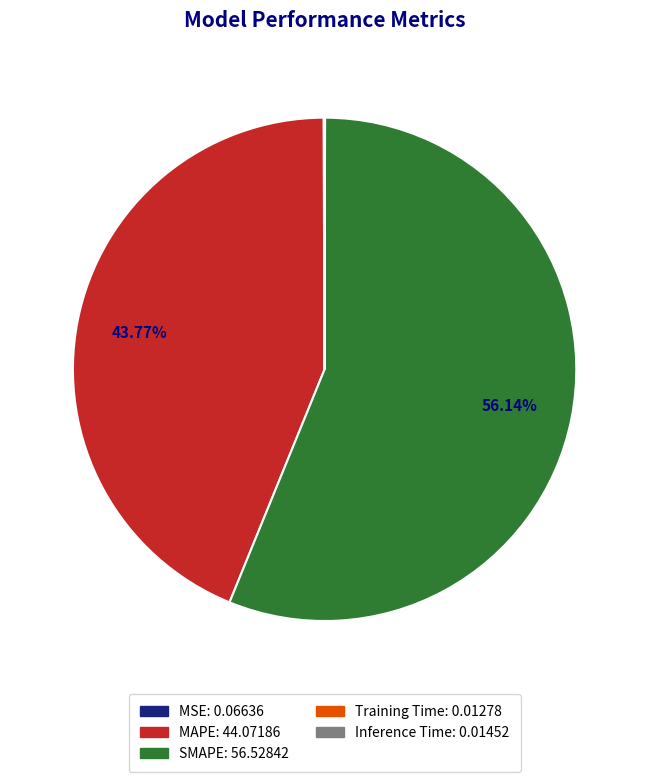

Approximately how many times larger is the value at SMAPE: 56.52842 compared to MAPE: 44.07186?

1.3